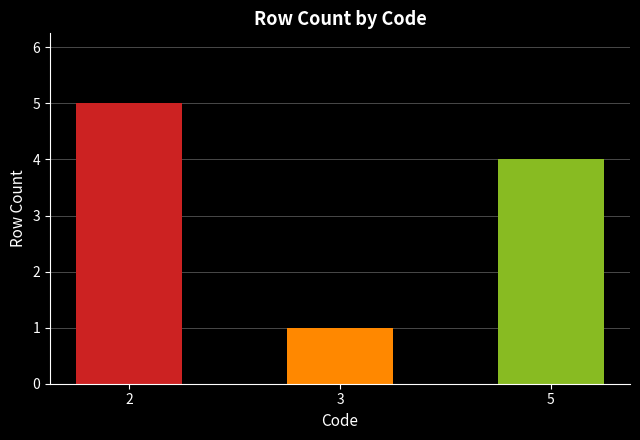

Rank the categories by value from lowest to highest.

3, 5, 2